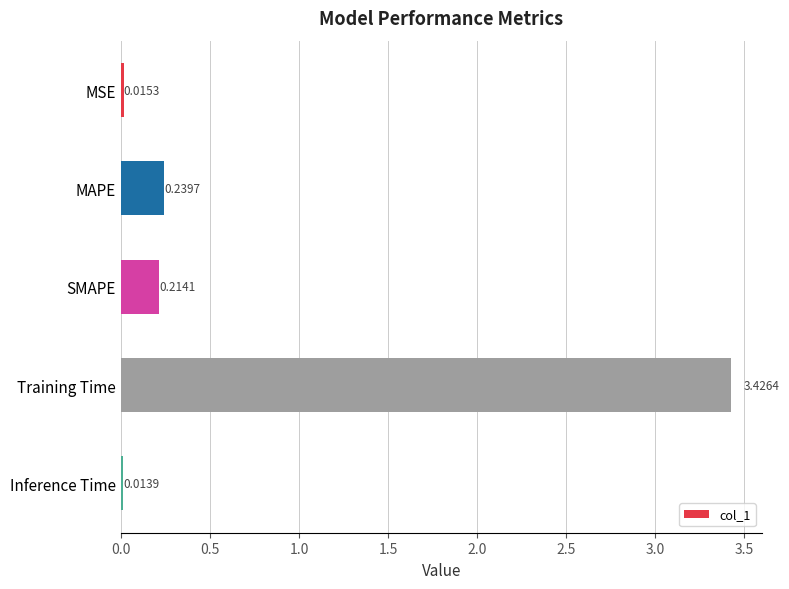

What is the change in value from Training Time to Inference Time?

-3.4